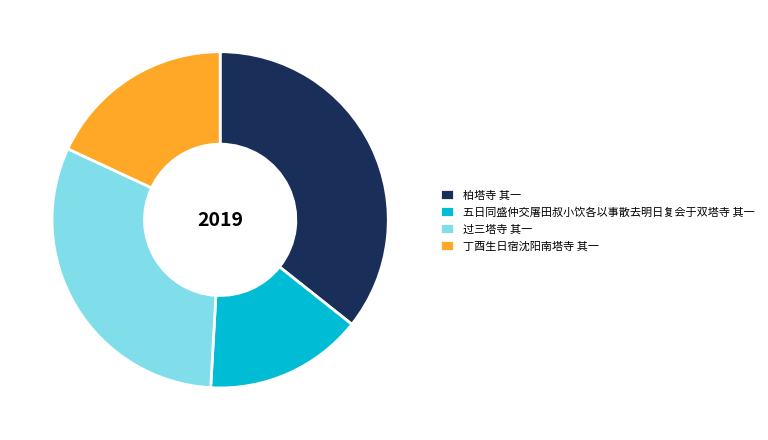

Rank the categories by value from highest to lowest.

柏塔寺 其一, 过三塔寺 其一, 丁酉生日宿沈阳南塔寺 其一, 五日同盛仲交屠田叔小饮各以事散去明日复会于双塔寺 其一